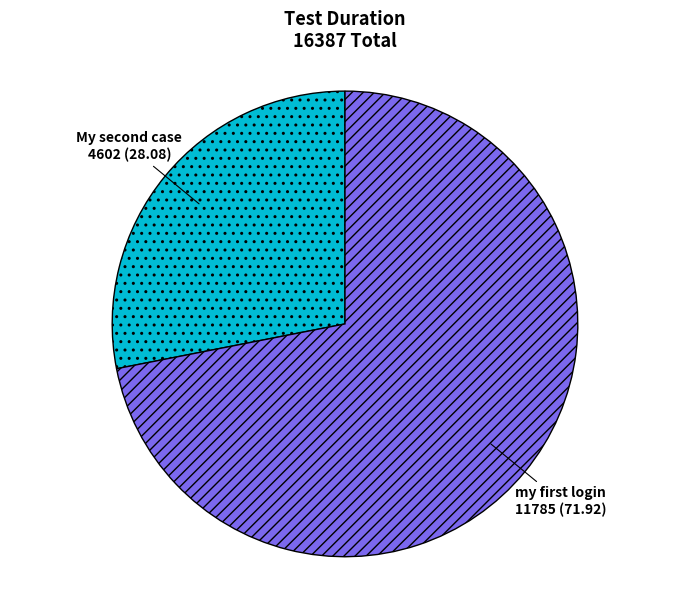

How many segments does this pie chart have?

2